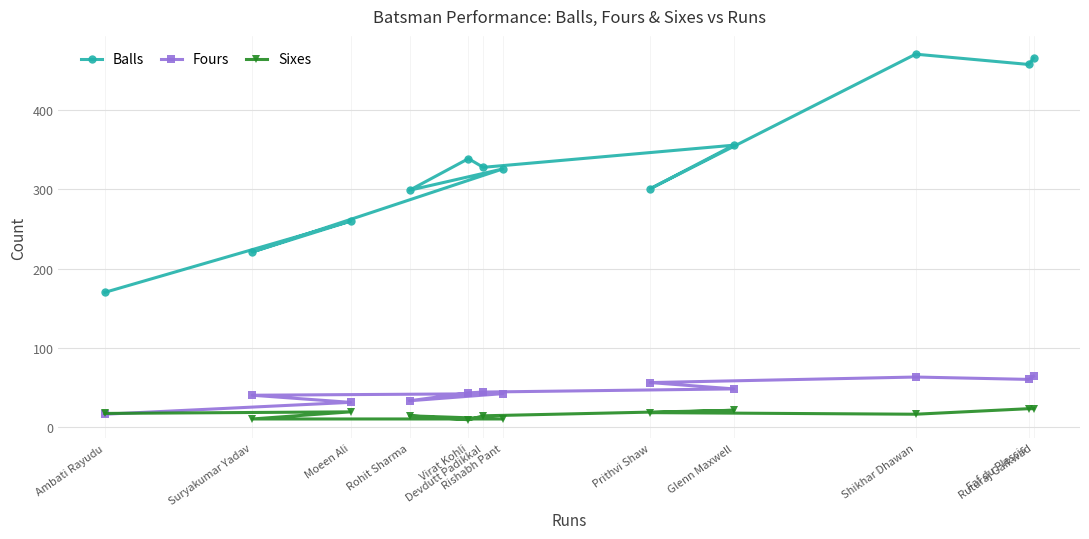

Where is Balls nearest to the value 320?

Rishabh Pant